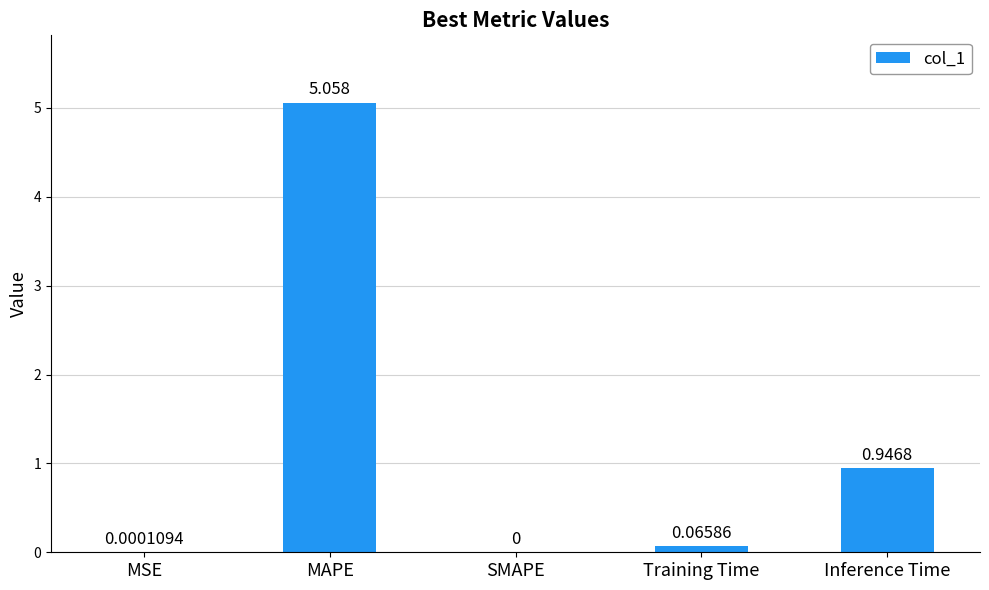

Count the number of data series in this chart.

1